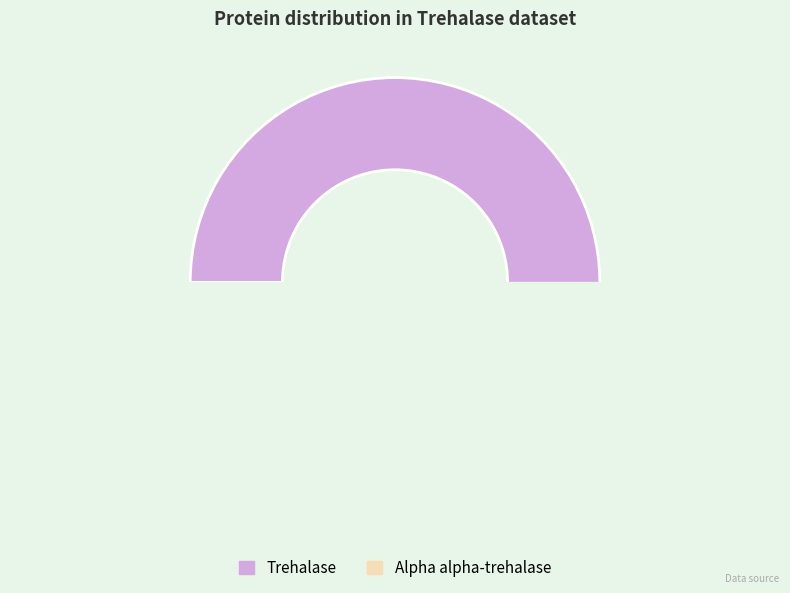

What is the largest slice in the pie chart?

Trehalase